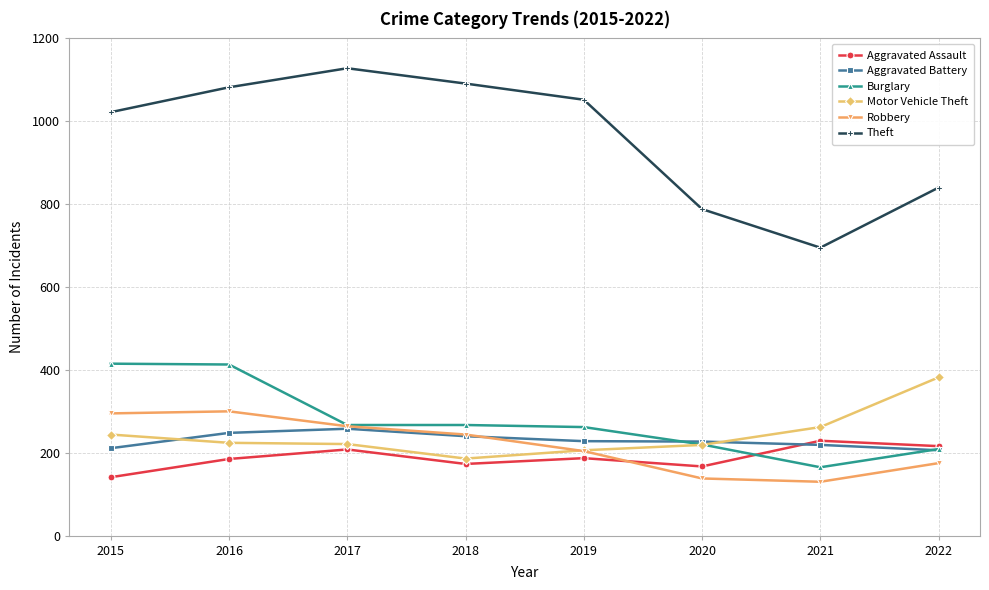

What is the difference between the second highest and second lowest values in the Motor Vehicle Theft series?

56